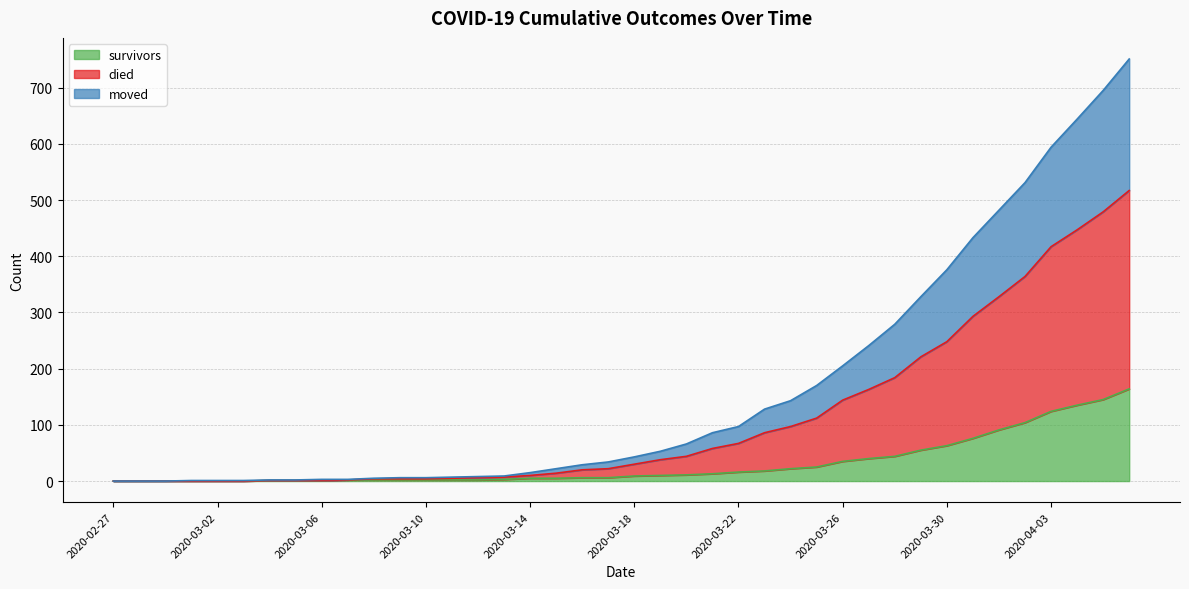

At 2020-04-01, list the series in order from smallest to largest.

survivors, moved, died